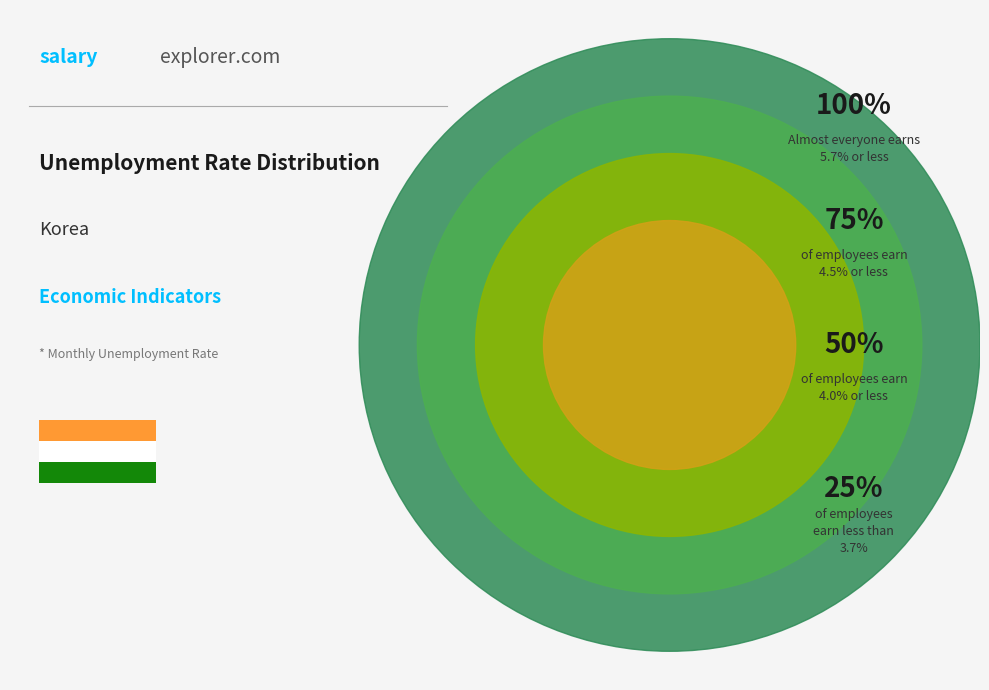

Is the sum of 200011 and 200003 greater than half?

No